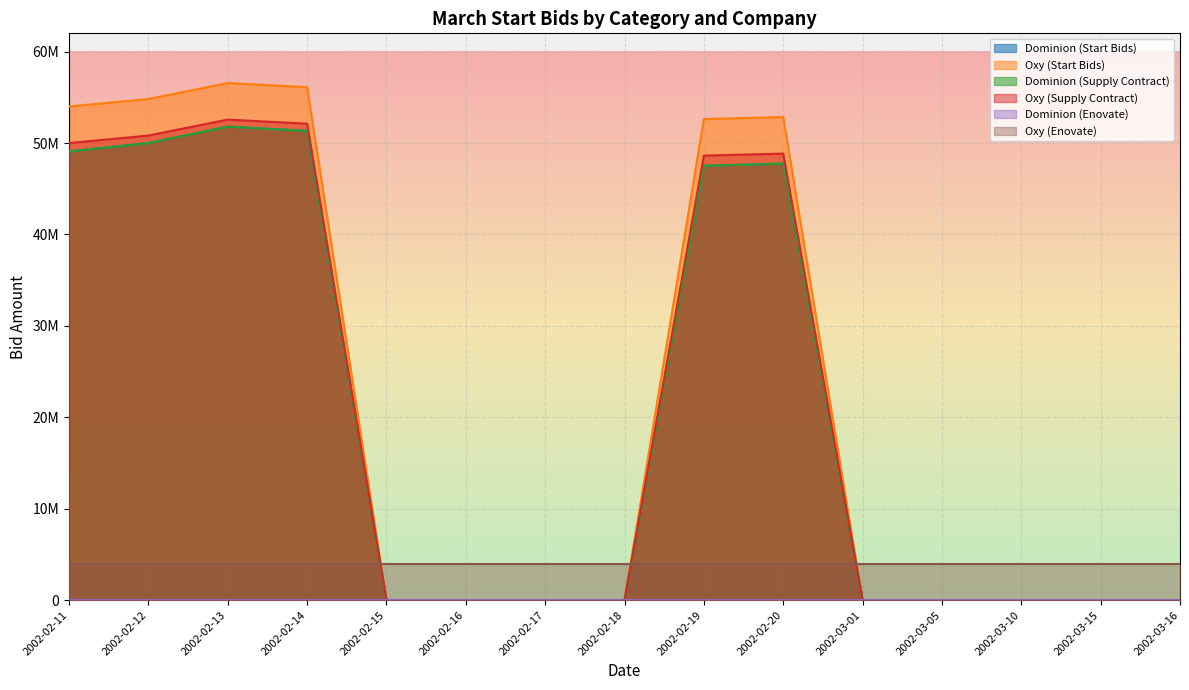

Which category has the highest value in the Oxy (Enovate) series?

2002-02-11